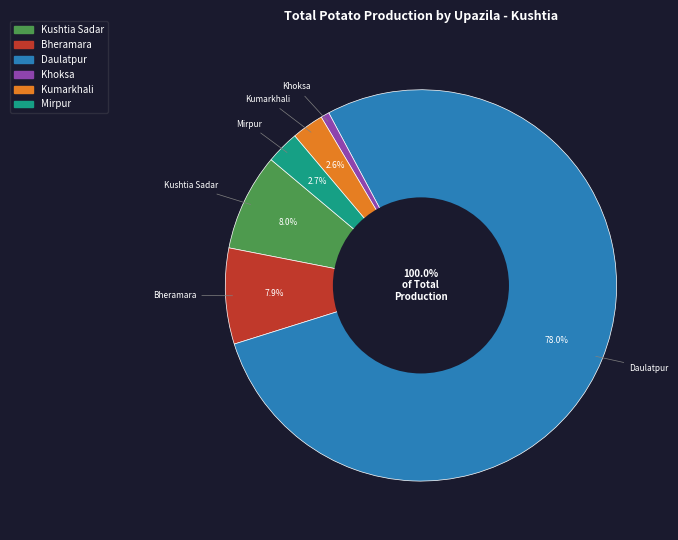

Combined, what portion of the pie is Kumarkhali and Mirpur?

5.4%